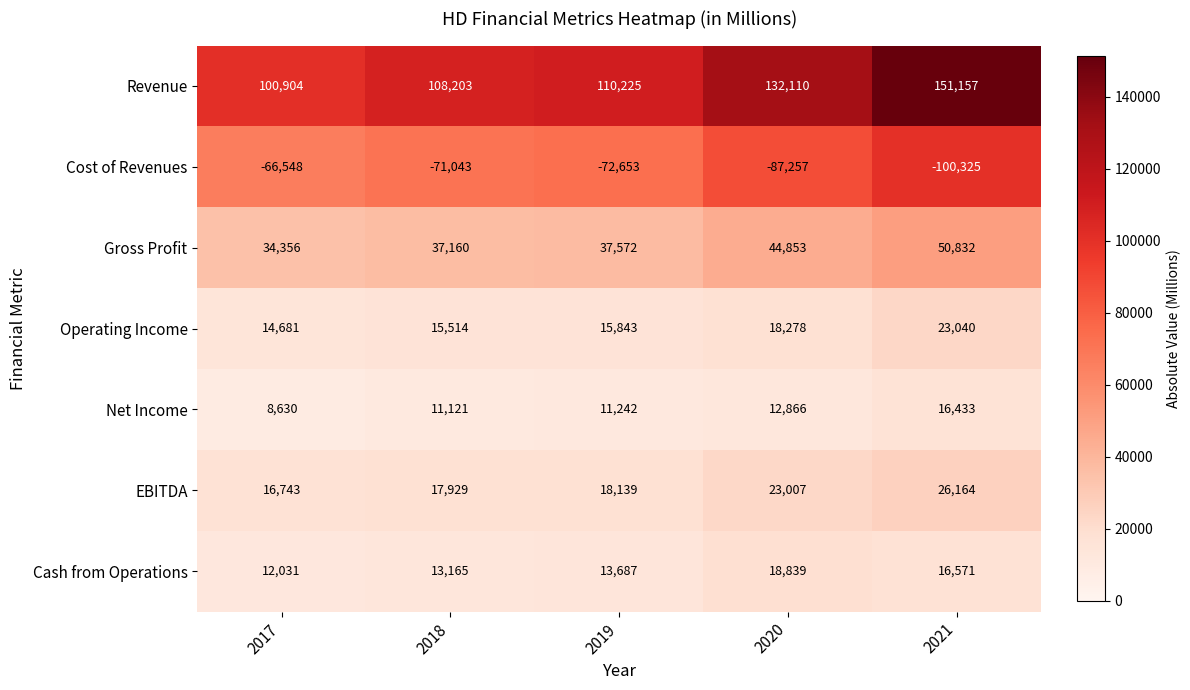

What is the total value across all series at 2019?

134055